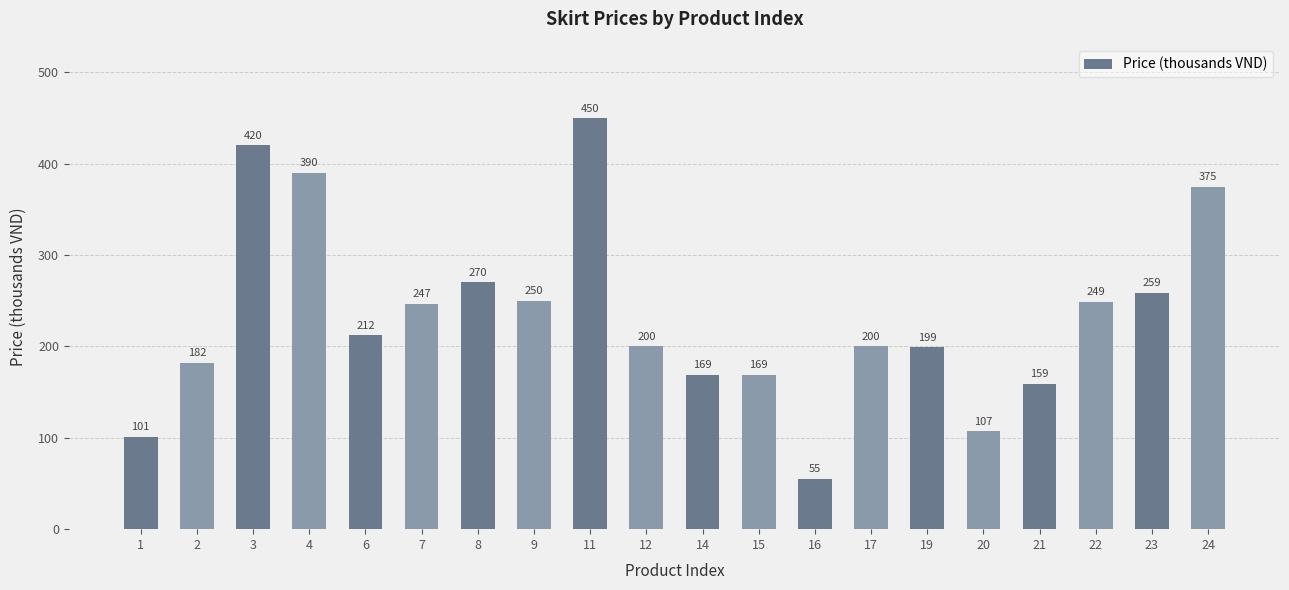

Are the bars horizontal?

No